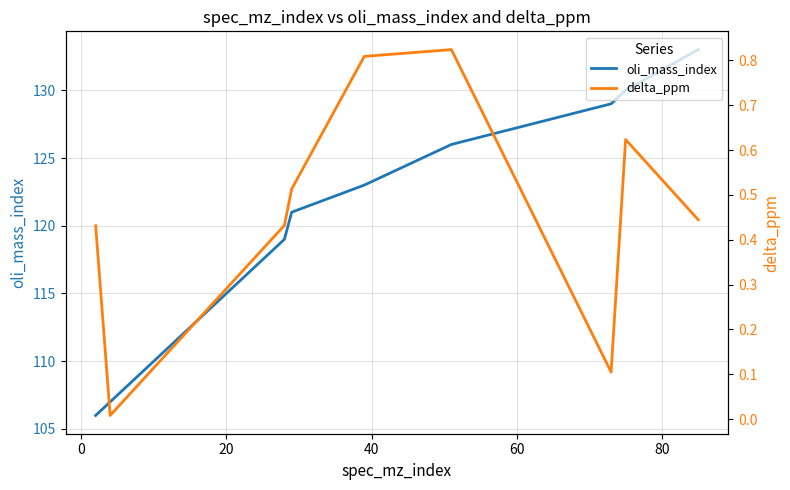

Which series has the largest total across all categories?

oli_mass_index